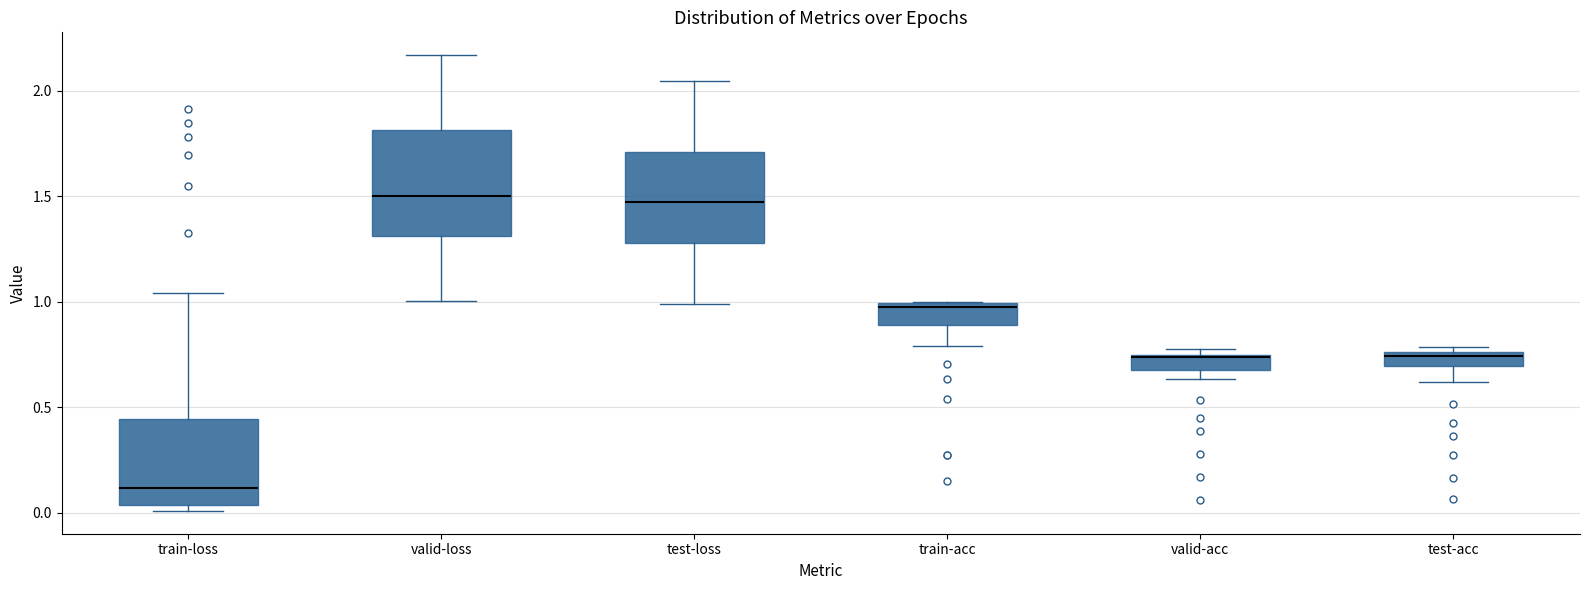

Where does the median line of the box for train-acc sit on the y-axis? The values are not printed on the chart, so give them approximately, as read against the axis.

0.95